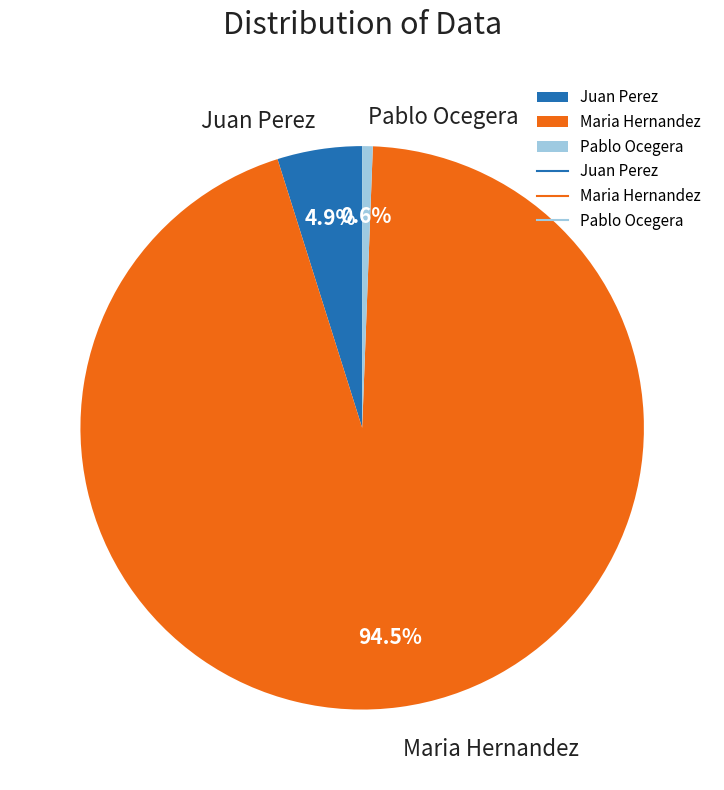

What portion of the pie excludes Pablo Ocegera?

99.4%